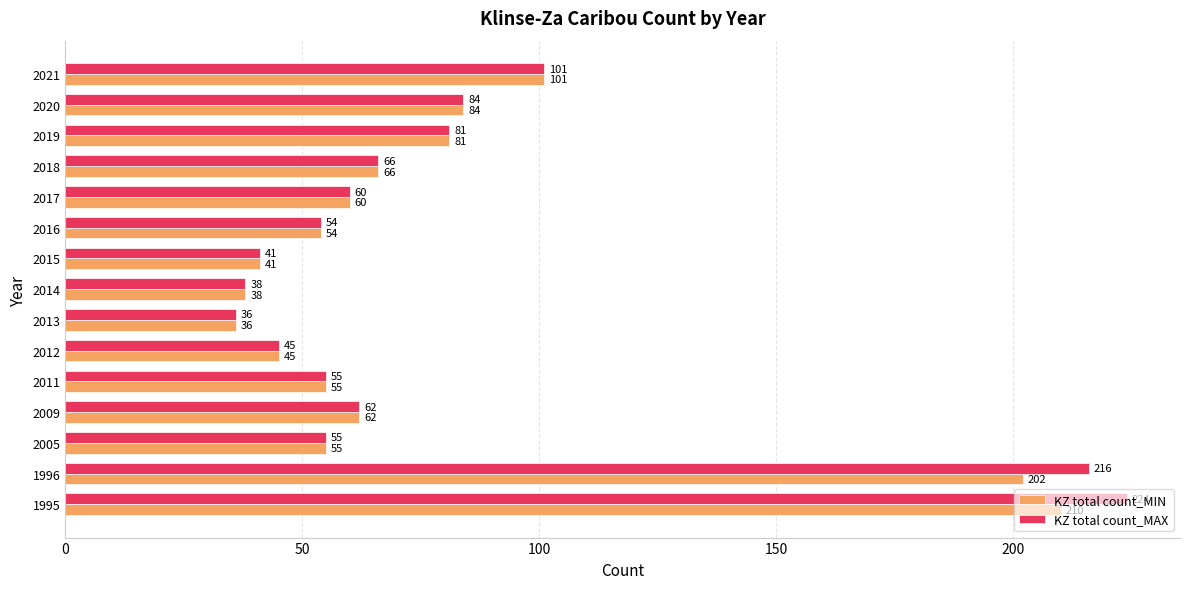

Which series has the largest range (max minus min)?

KZ total count_MAX